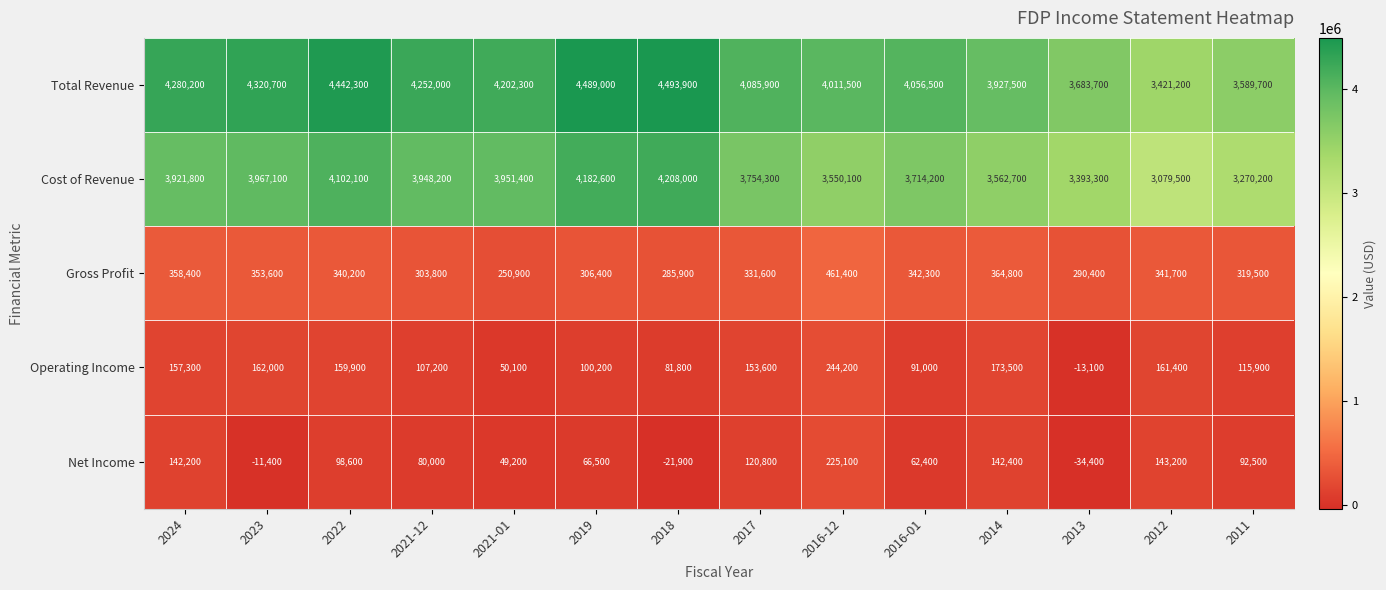

List the series in order of their peak value, lowest first.

Net Income, Operating Income, Gross Profit, Cost of Revenue, Total Revenue